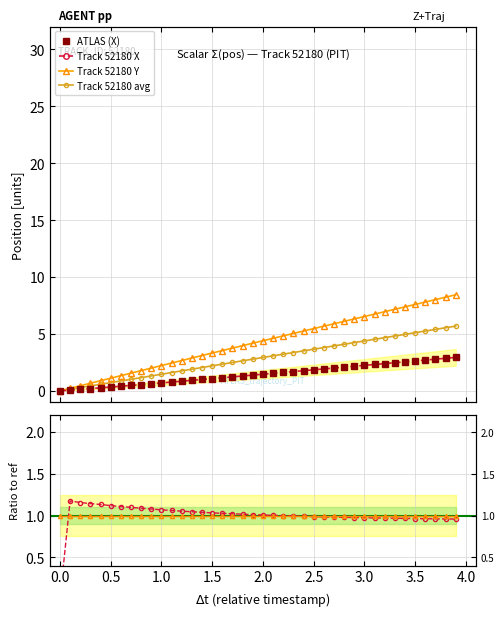

Does the chart display data point markers on the line(s)?

Yes